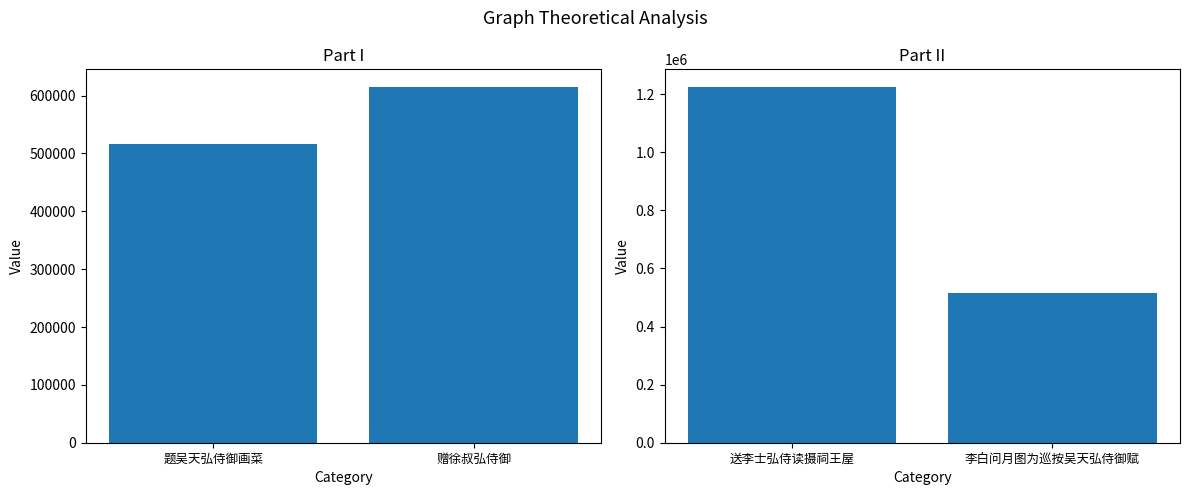

How many col_0 (right) values are between 515412 and 1224600?

2